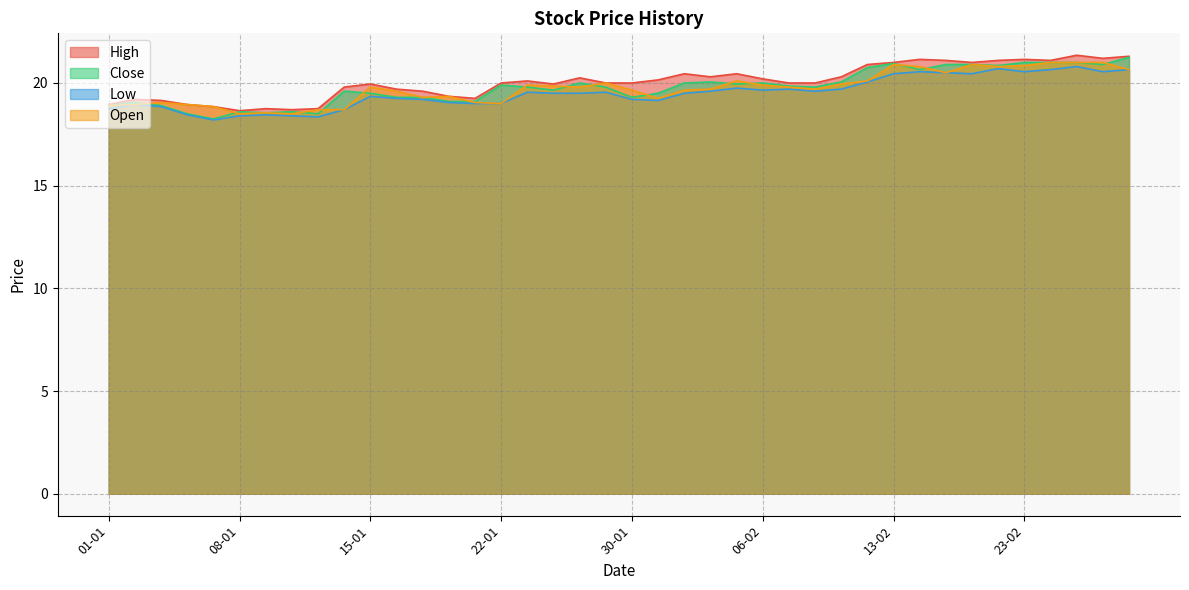

How many values in the Low series exceed 19?

28